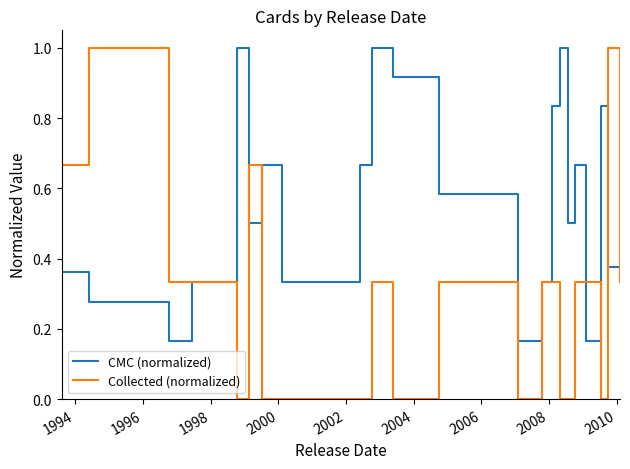

Which series has the widest spread of values?

Collected (normalized)